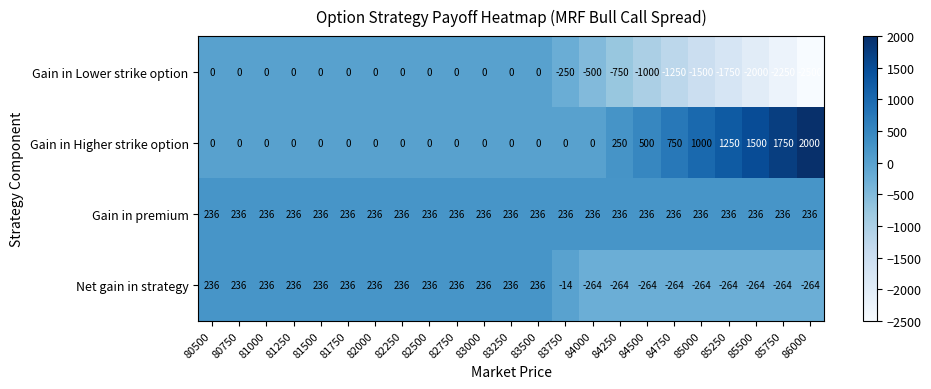

At which category does the chart reach its minimum across all series?

86000